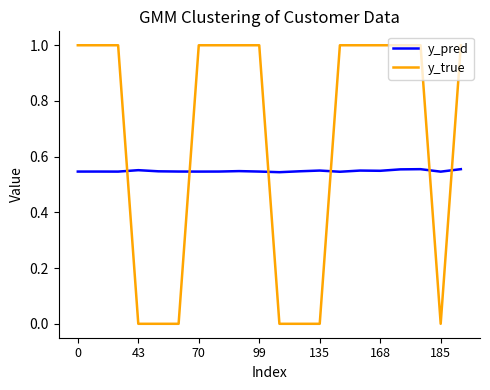

How many y_pred values are between 0 and 1?

20